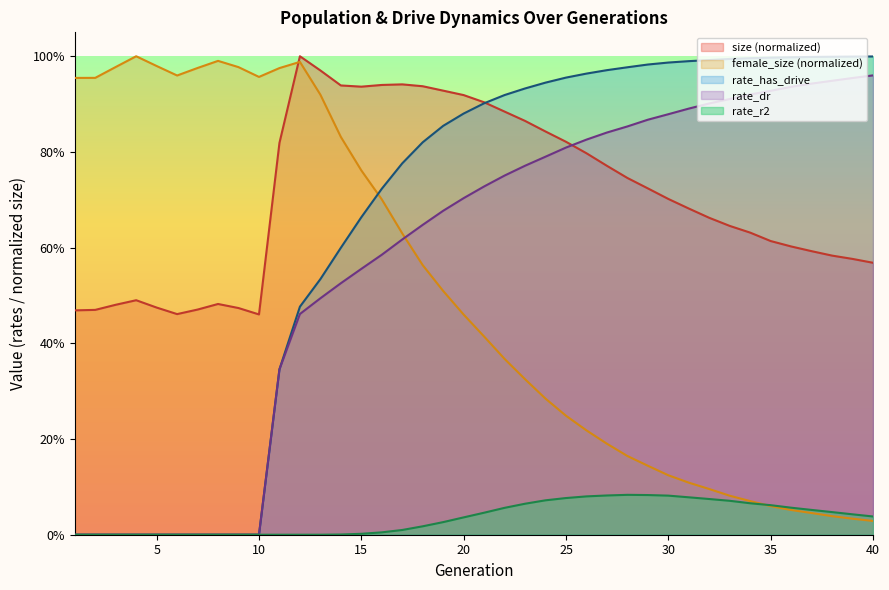

How many values in the rate_dr series exceed 0?

30